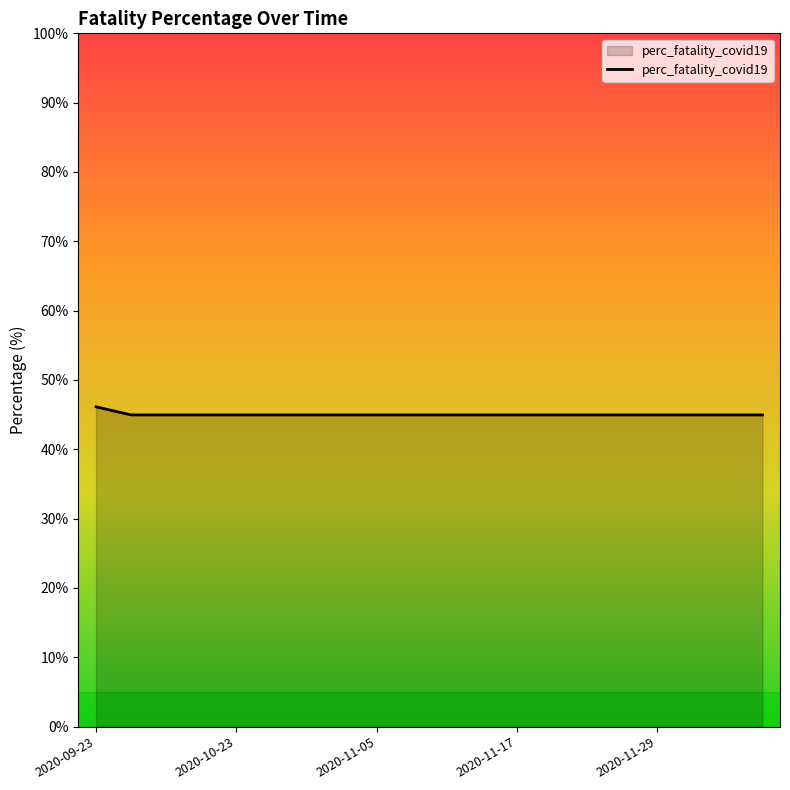

Count the number of categories in the chart.

20